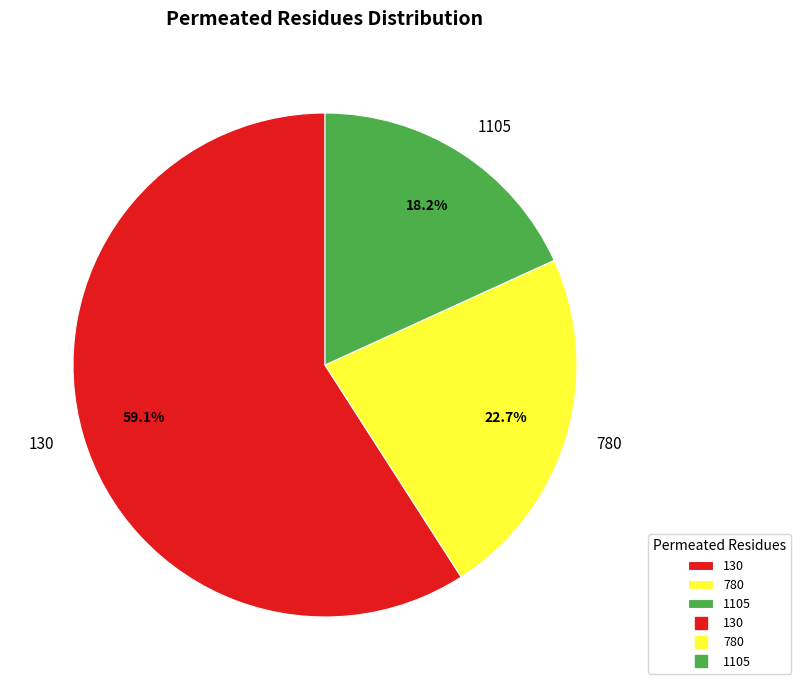

Combined, what portion of the pie is 1105 and 780?

40.9%